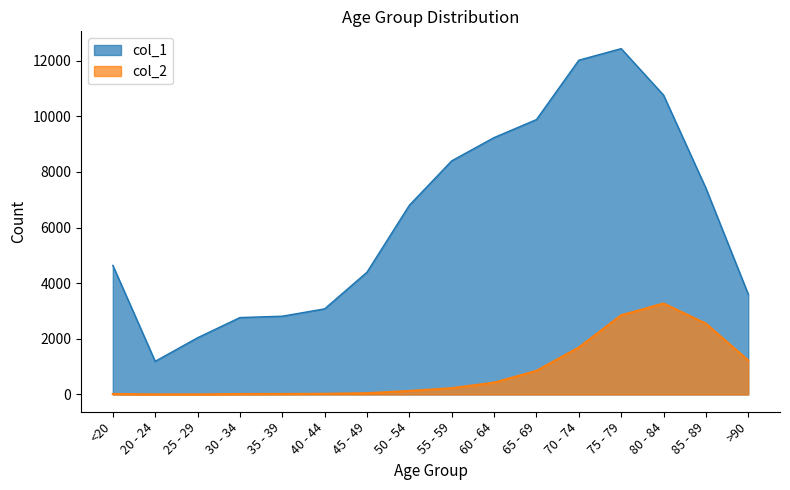

What is the total value across all series at <20?

4659